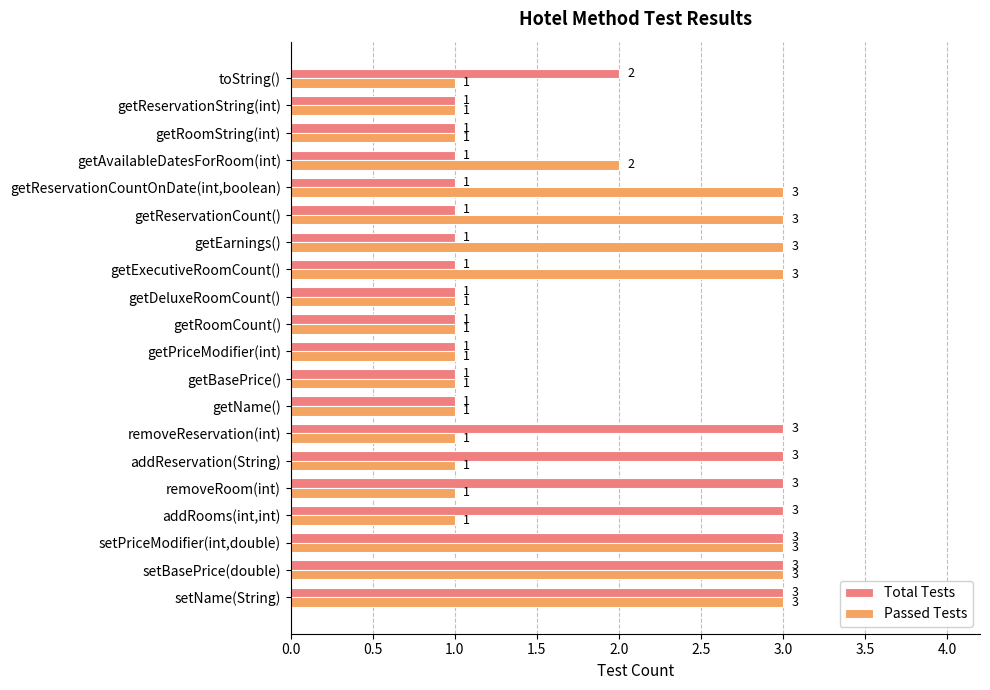

At addRooms(int,int), list the series in order from smallest to largest.

Passed Tests, Total Tests